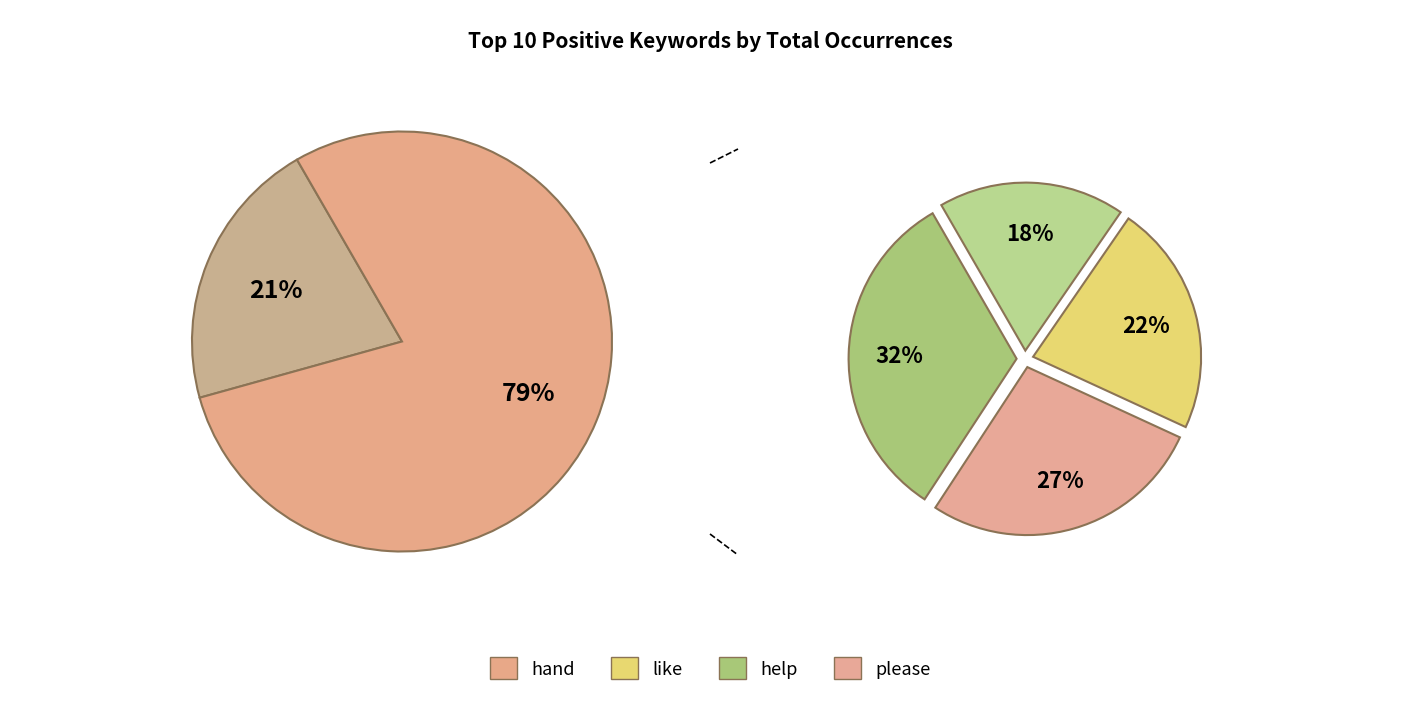

True or false: good accounts for 16% of the total.

False